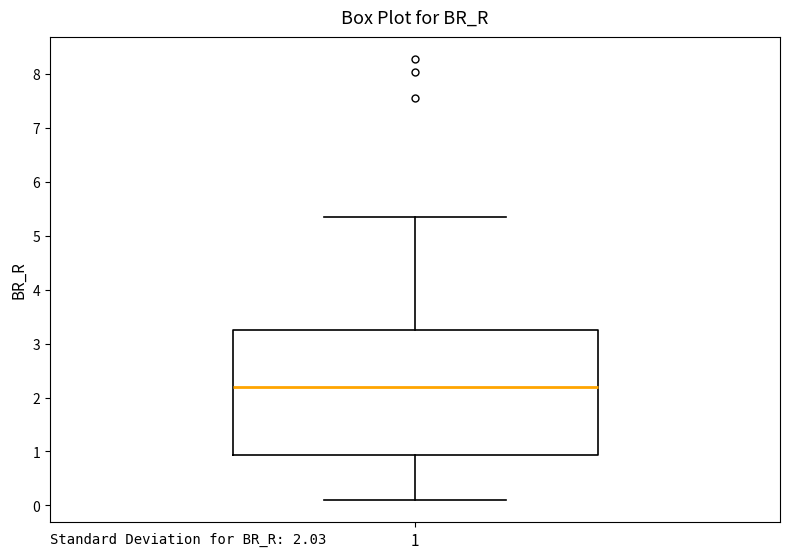

Where does the lower whisker of the box at x = 1 end on the y-axis? The values are not printed on the chart, so give them approximately, as read against the axis.

0.1